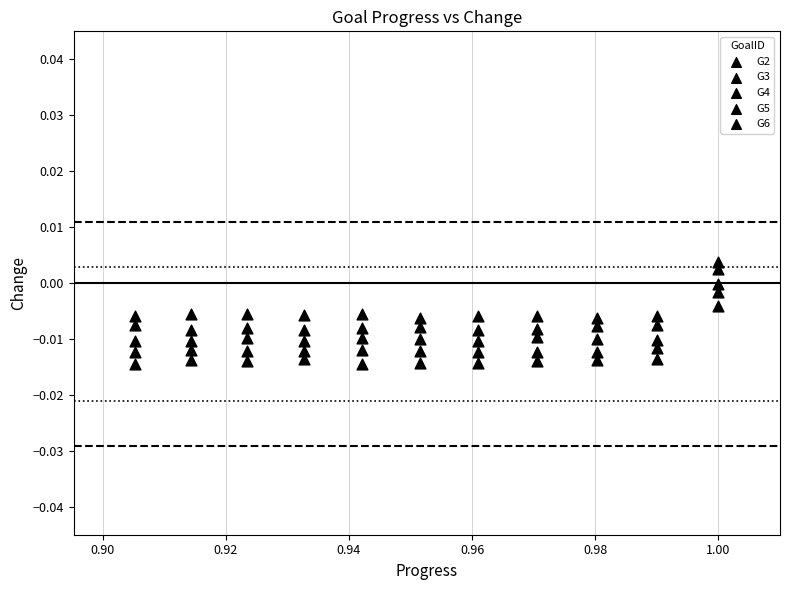

How many data points are displayed?

55